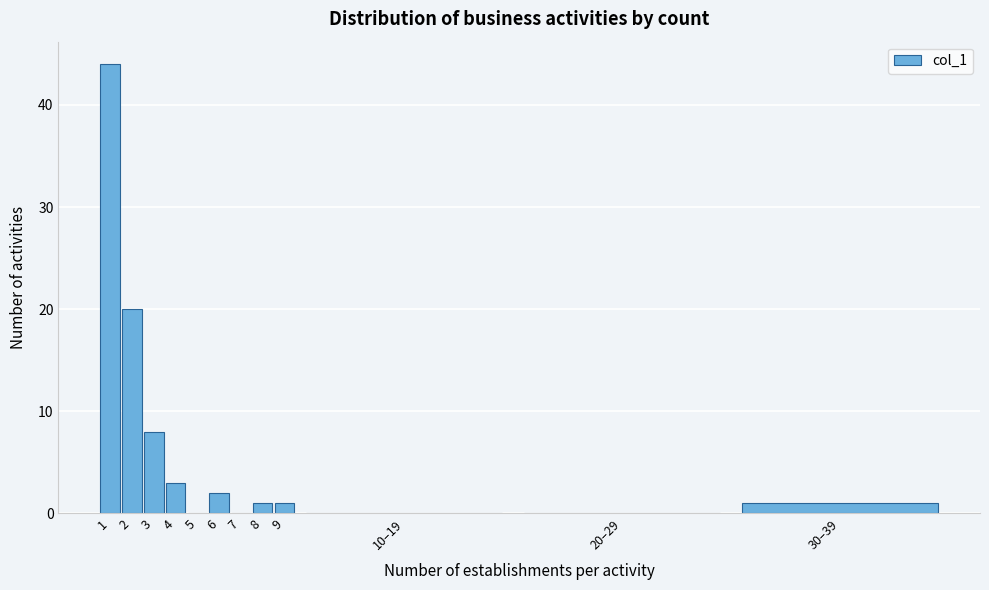

Reading right to left, transcribe all the data shown in this chart.

30–39=1	20–29=0	10–19=0	9=1	8=1	7=0	6=2	5=0	4=3	3=8	2=20	1=44